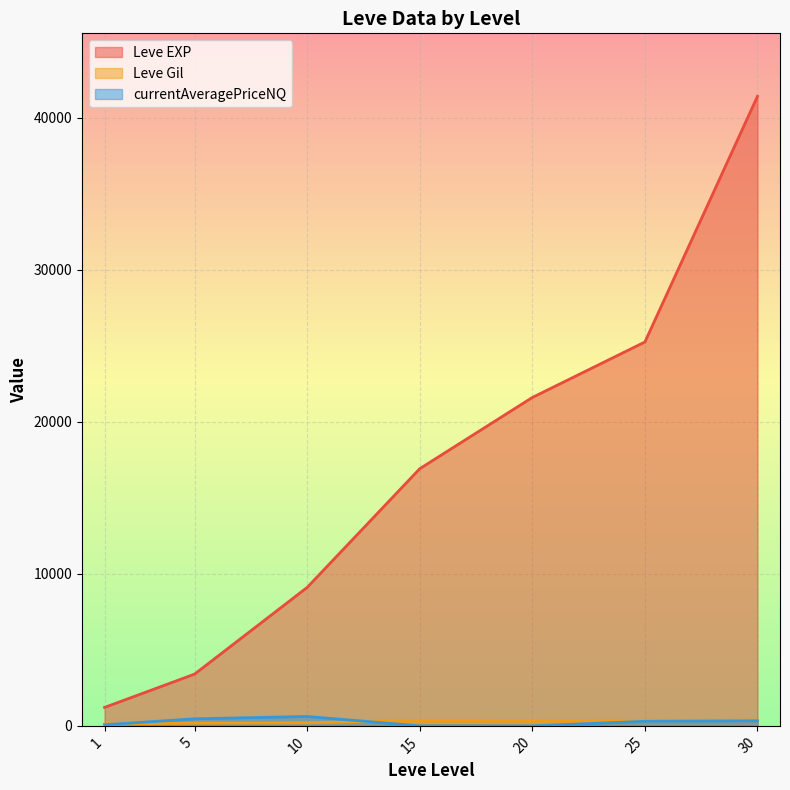

Between 1 and 20, which series saw the biggest shift?

Leve EXP